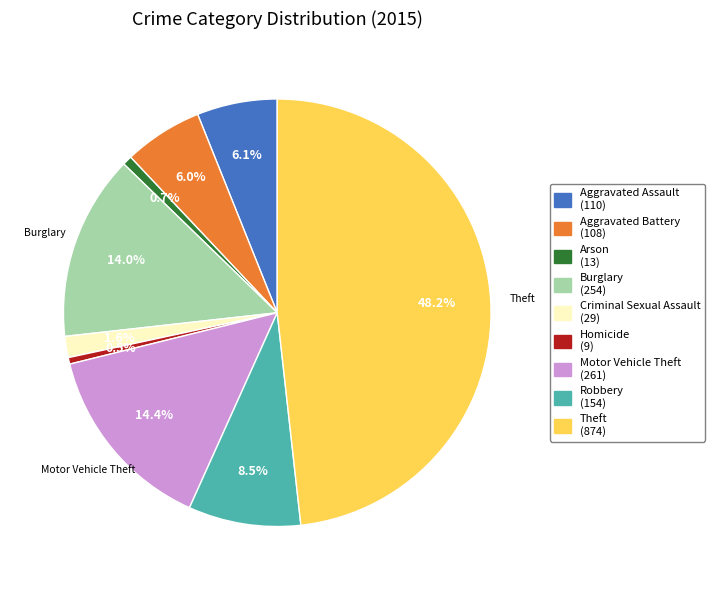

Is there a majority slice in this chart?

No